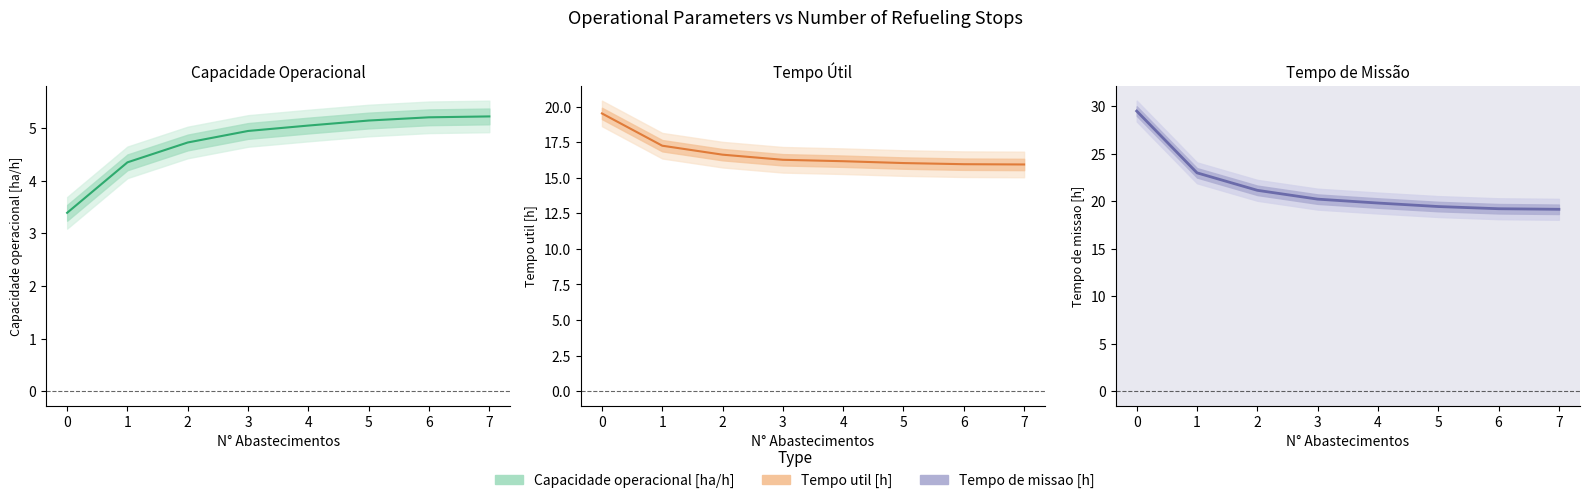

What is the value of the Capacidade operacional [ha/h] point at the 2nd from the left?

4.3